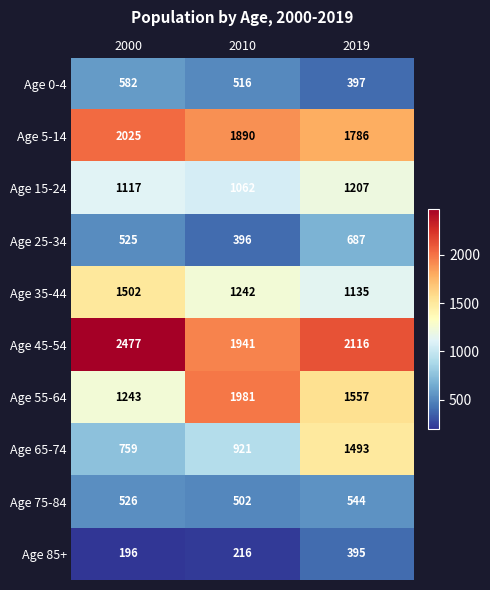

What is the total value across all series at 2019?

11317